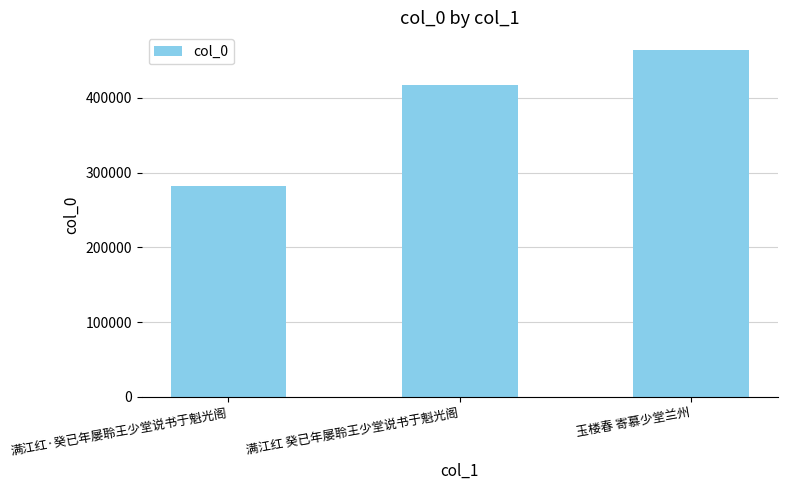

List the labels in order of value, smallest first.

满江红·癸已年屡聆王少堂说书于魁光阁, 满江红 癸已年屡聆王少堂说书于魁光阁, 玉楼春 寄慕少堂兰州